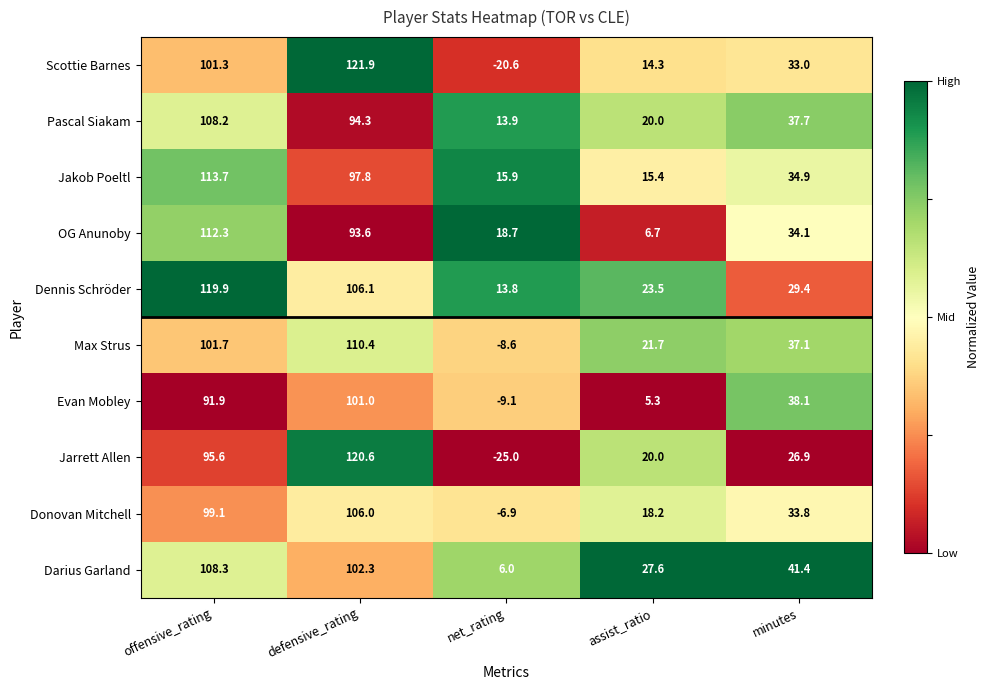

What is the average value of the Donovan Mitchell series?

50.0